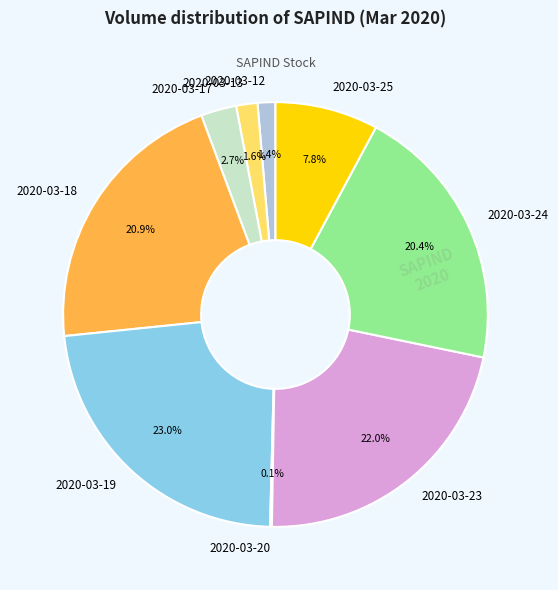

Which category has the biggest portion of the pie?

2020-03-19